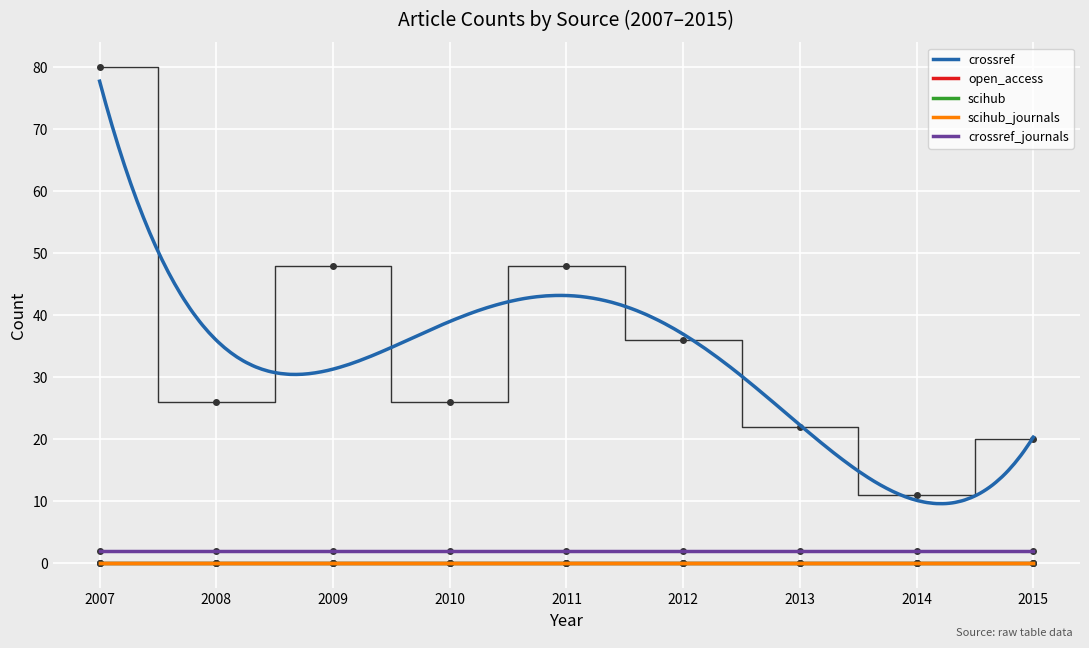

How many distinct data groups are displayed?

5